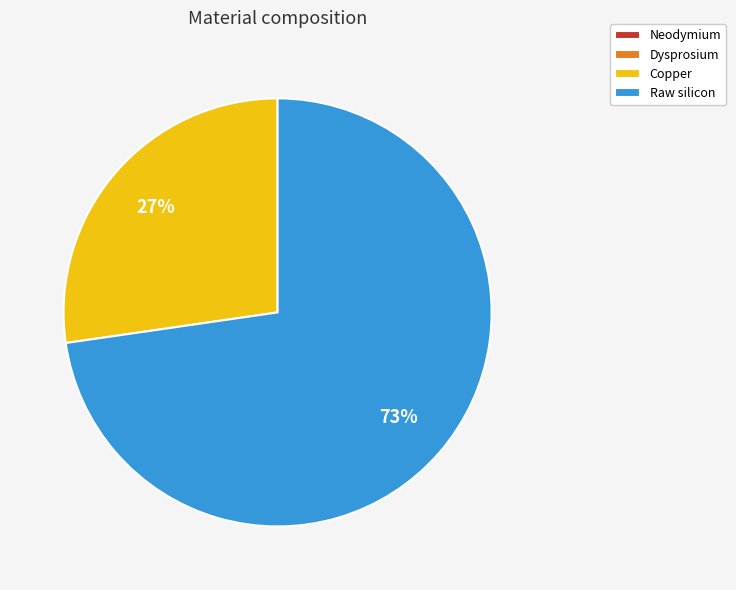

Is there any slice that represents more than half of the pie?

Yes